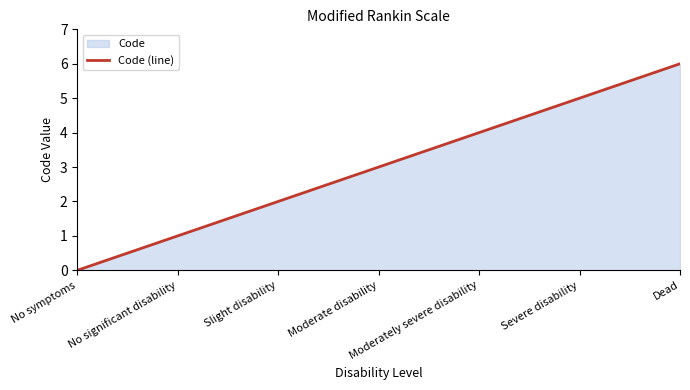

Read the value at Moderate disability.

3